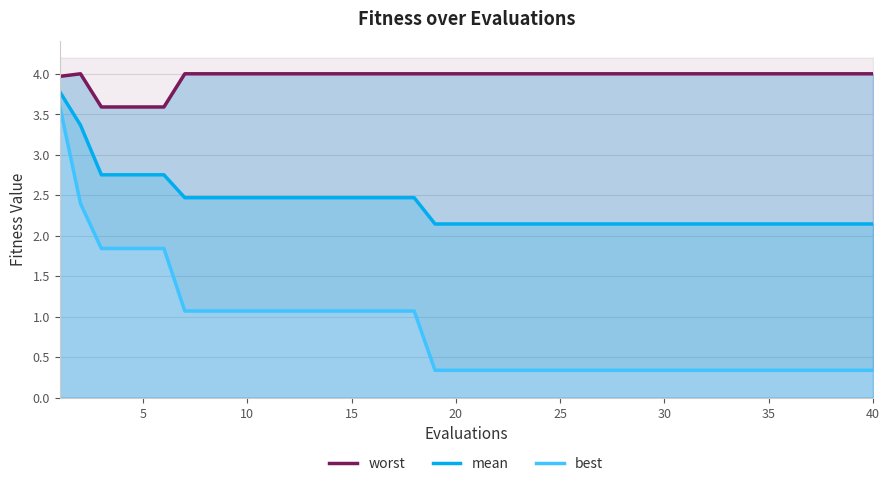

What is the average value of the best series?

0.8